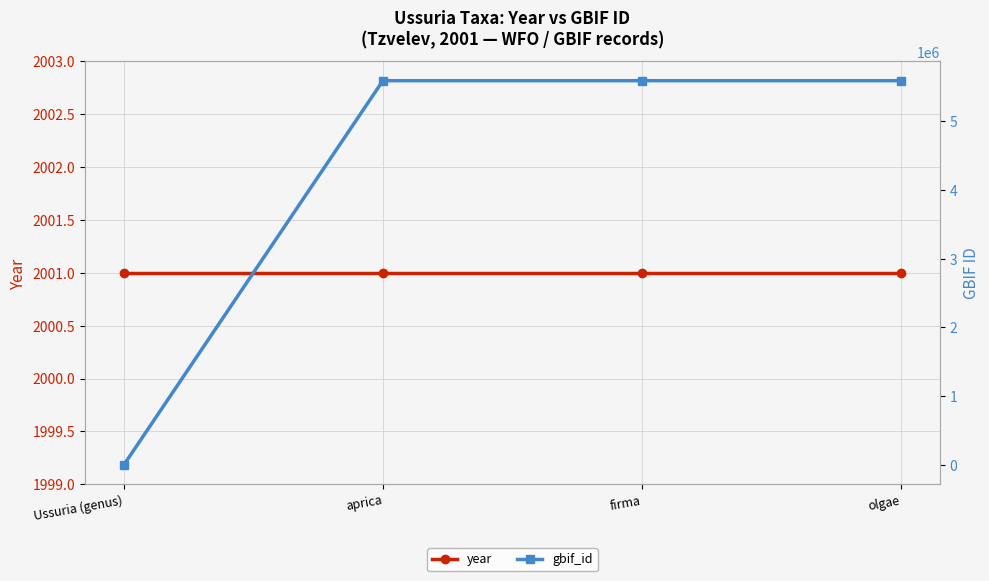

Reading left to right, extract all data points from this chart.

year: Ussuria (genus)=2001	aprica=2001	firma=2001	olgae=2001
gbif_id: Ussuria (genus)=0	aprica=5586961	firma=5586958	olgae=5586956